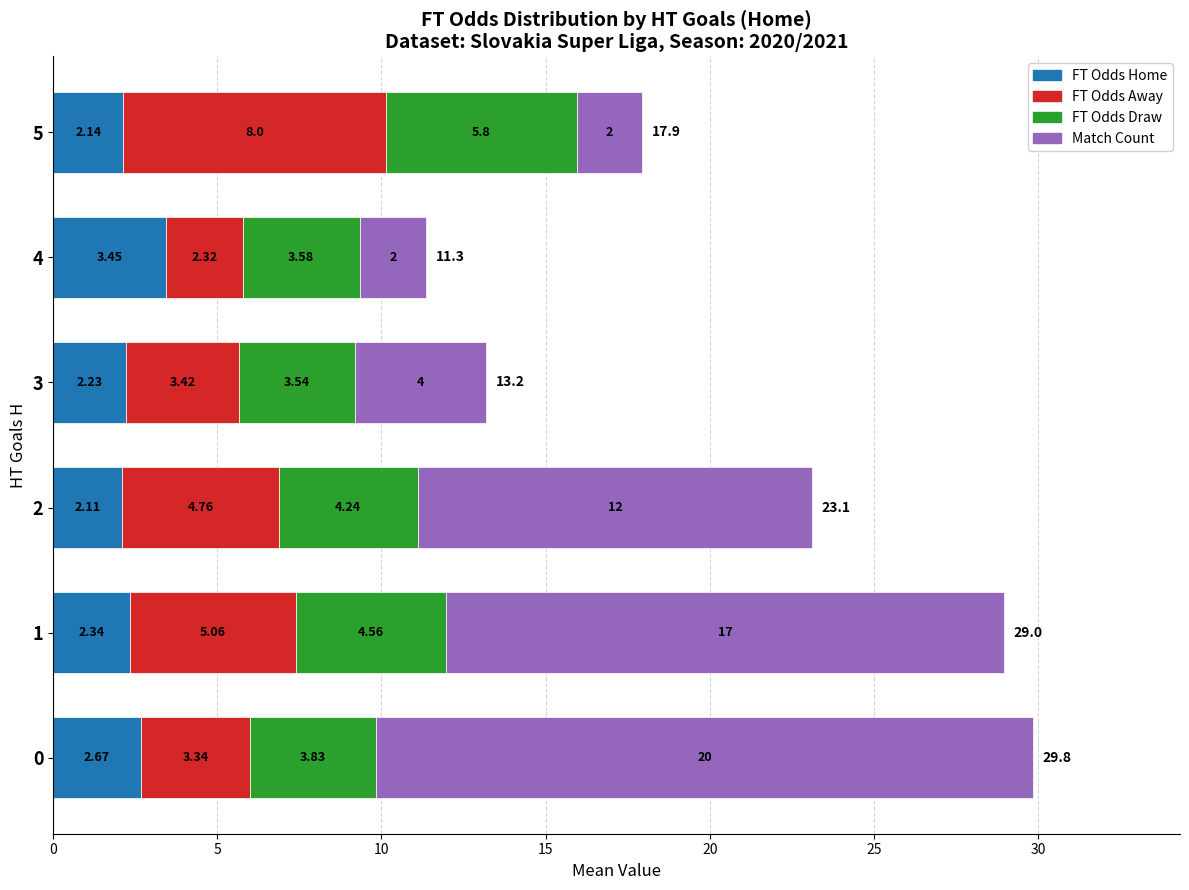

What is the sum of all FT Odds Home values?

14.9